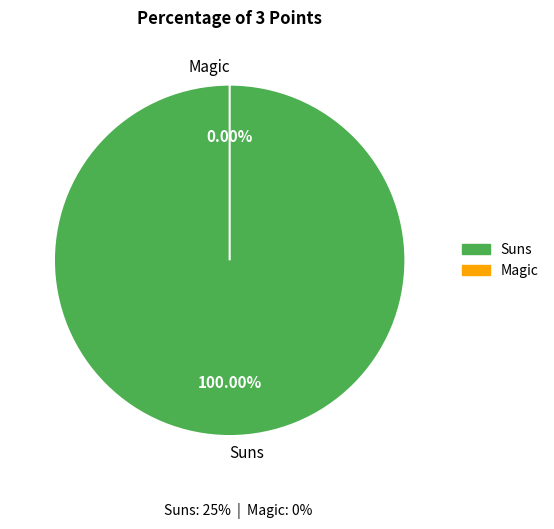

Rank the categories by value from highest to lowest.

Suns, Magic